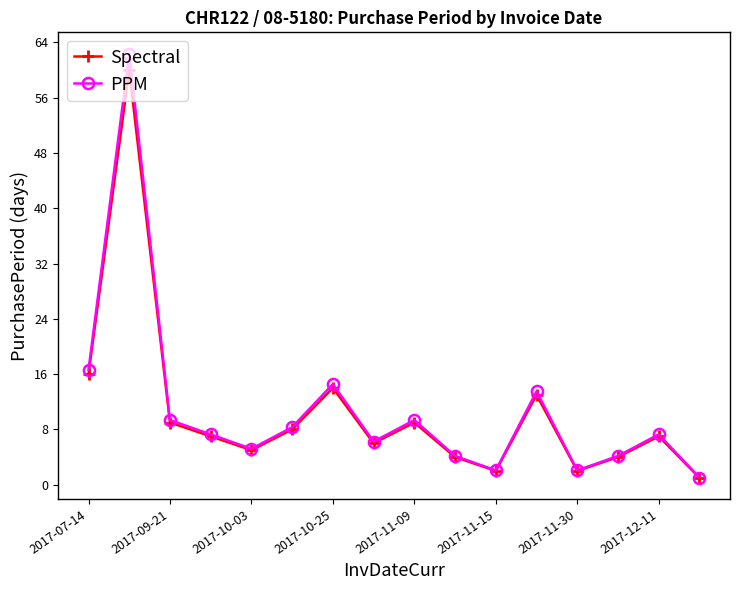

Which series has the widest spread of values?

PPM